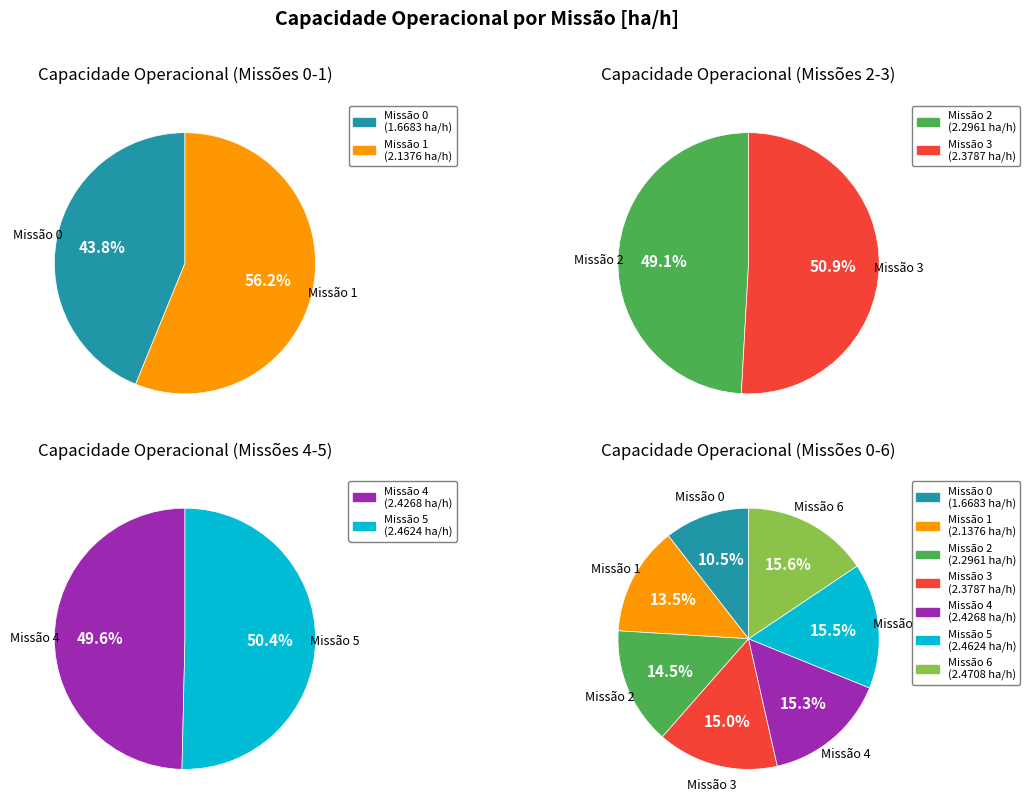

Approximately how many times larger is the value at 3 compared to 4?

1.0